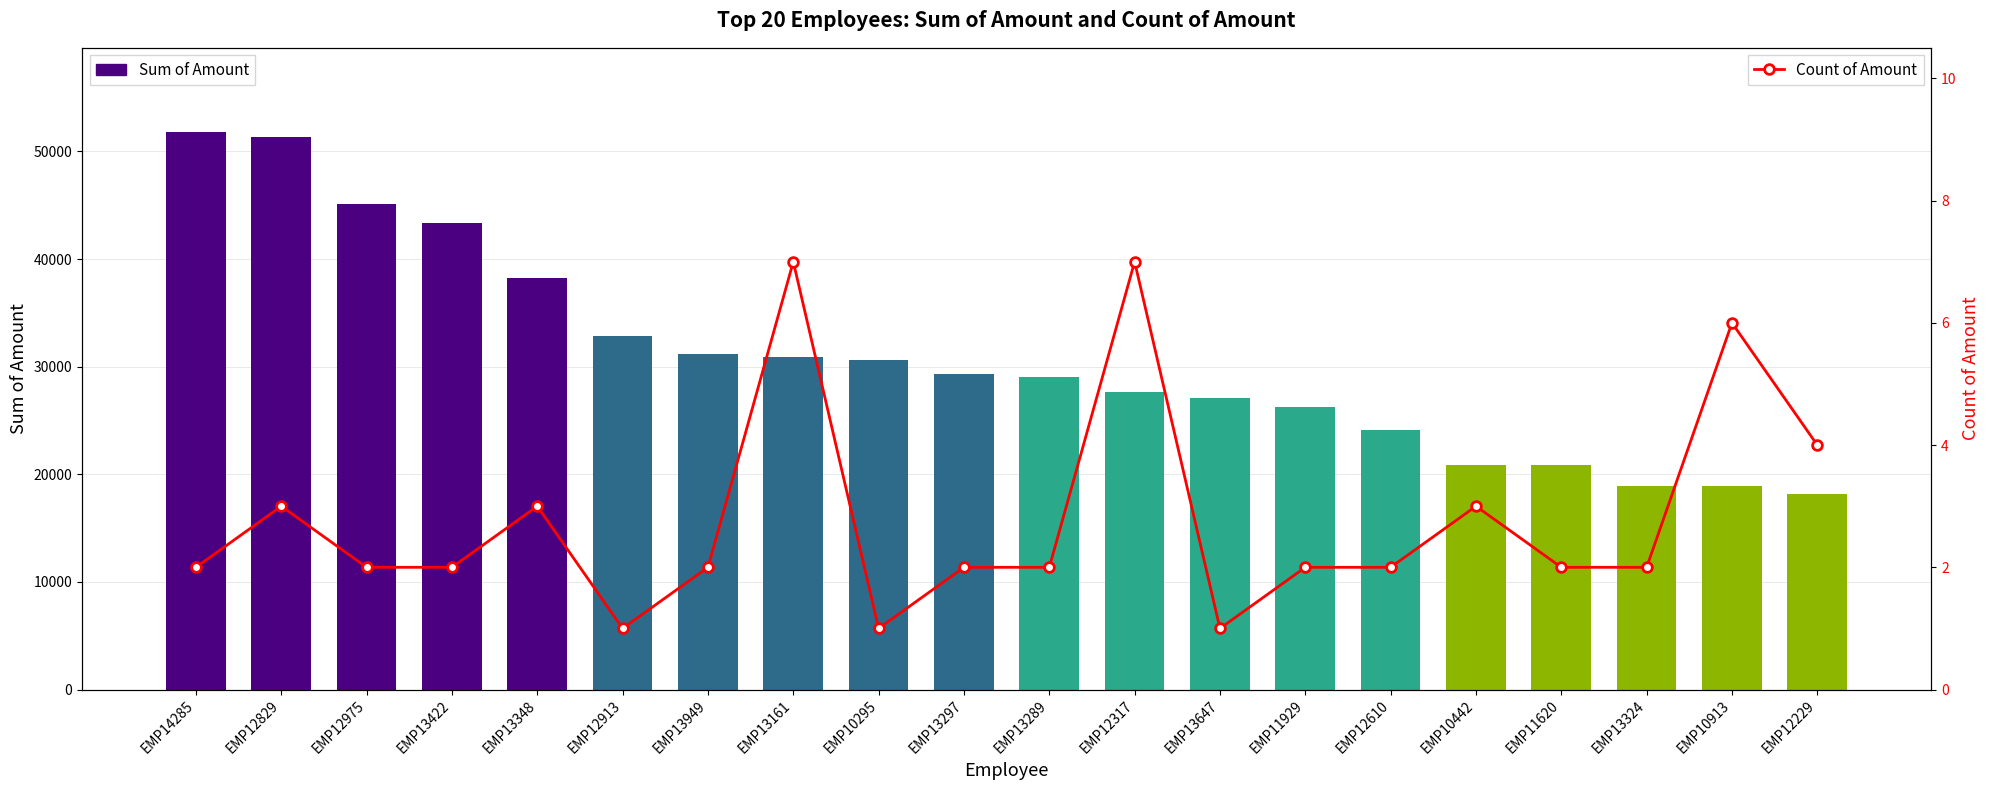

Rank the series at EMP12975 from lowest to highest value.

Count of Amount, Sum of Amount